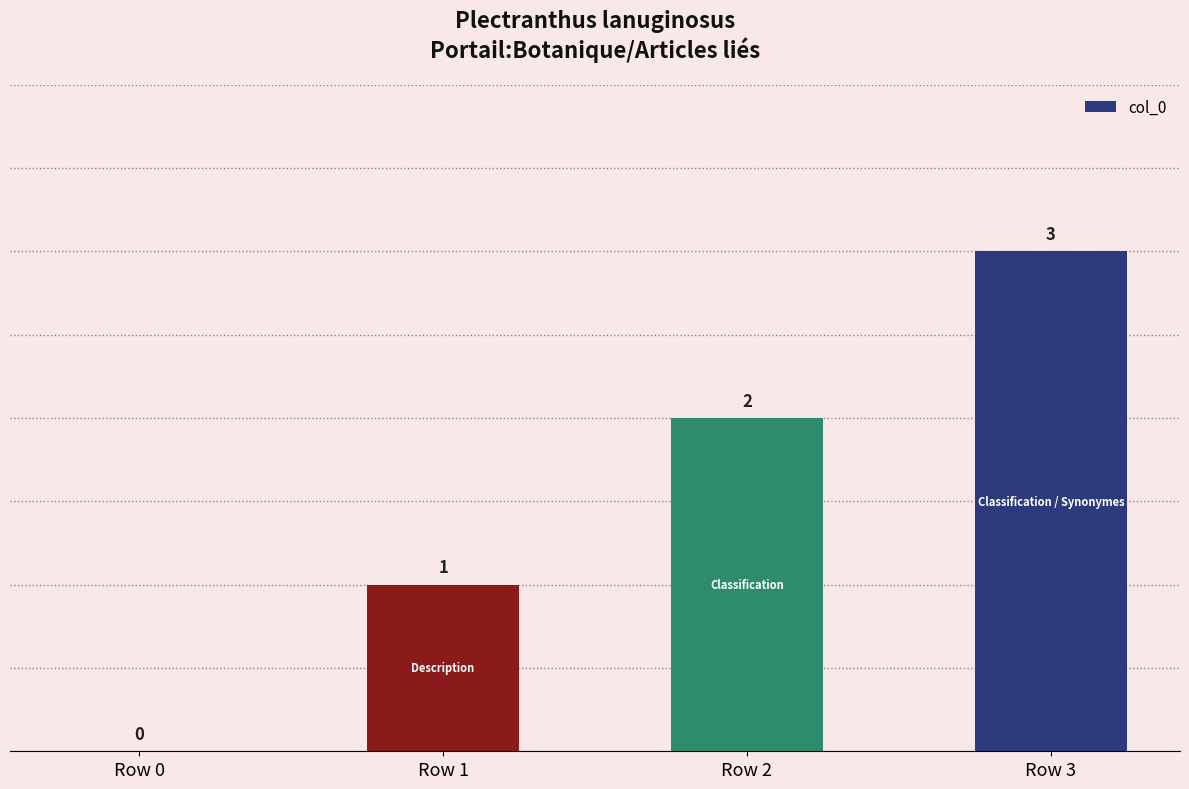

What value does the data have at Row 2?

2